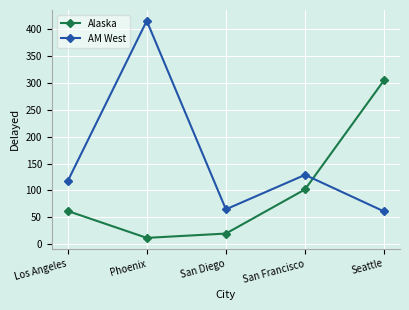

Between which two adjacent categories do AM West and Alaska first intersect?

San Francisco and Seattle